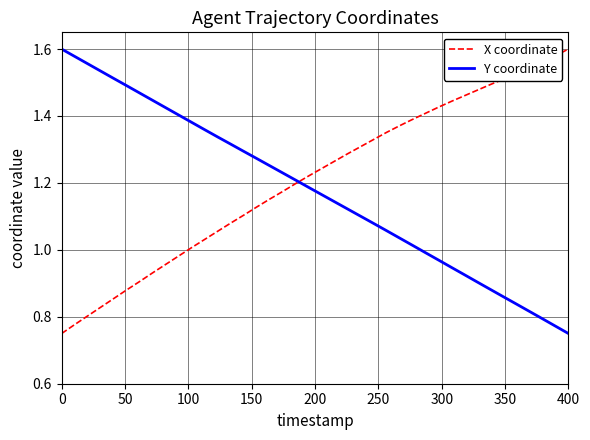

How many times do Y coordinate and X coordinate cross each other?

1